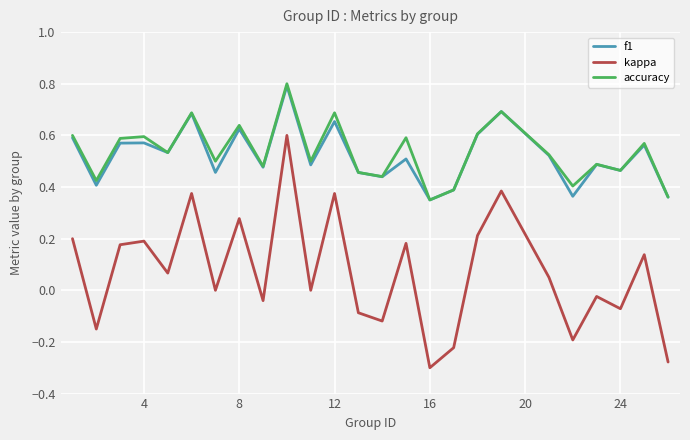

Which series has the widest spread of values?

kappa